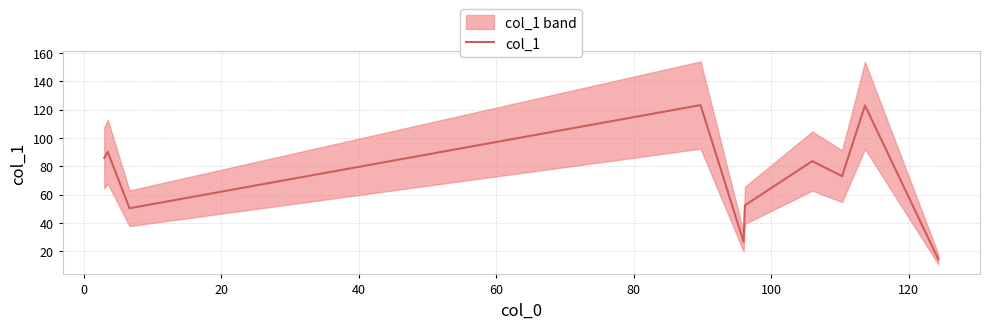

What is the lowest value of the col_1 series?

14.3